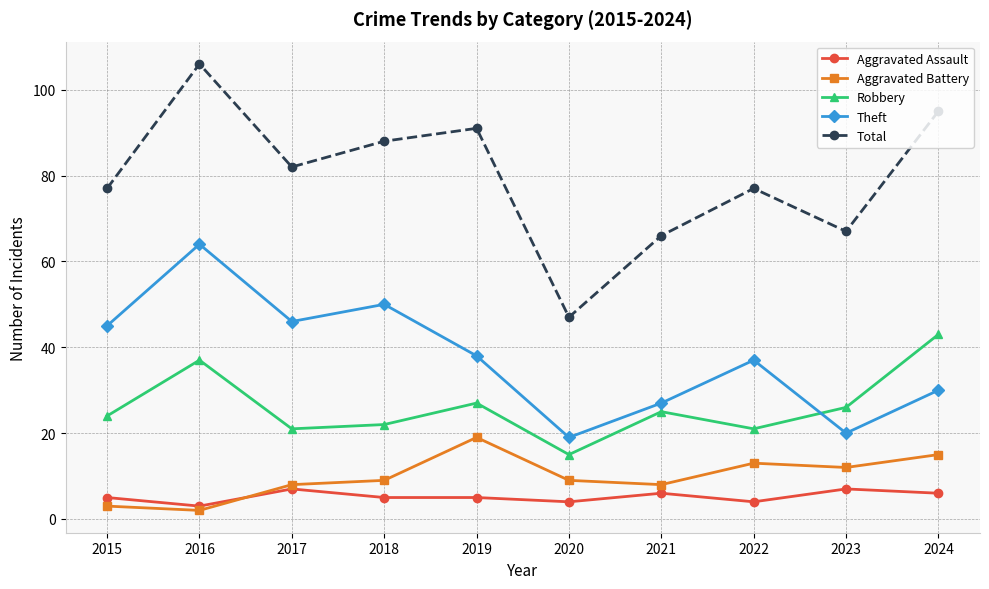

Reading left to right, list all the values displayed in this chart.

Aggravated Assault: 2015=5	2016=3	2017=7	2018=5	2019=5	2020=4	2021=6	2022=4	2023=7	2024=6
Aggravated Battery: 2015=3	2016=2	2017=8	2018=9	2019=19	2020=9	2021=8	2022=13	2023=12	2024=15
Robbery: 2015=24	2016=37	2017=21	2018=22	2019=27	2020=15	2021=25	2022=21	2023=26	2024=43
Theft: 2015=45	2016=64	2017=46	2018=50	2019=38	2020=19	2021=27	2022=37	2023=20	2024=30
Total: 2015=77	2016=106	2017=82	2018=88	2019=91	2020=47	2021=66	2022=77	2023=67	2024=95